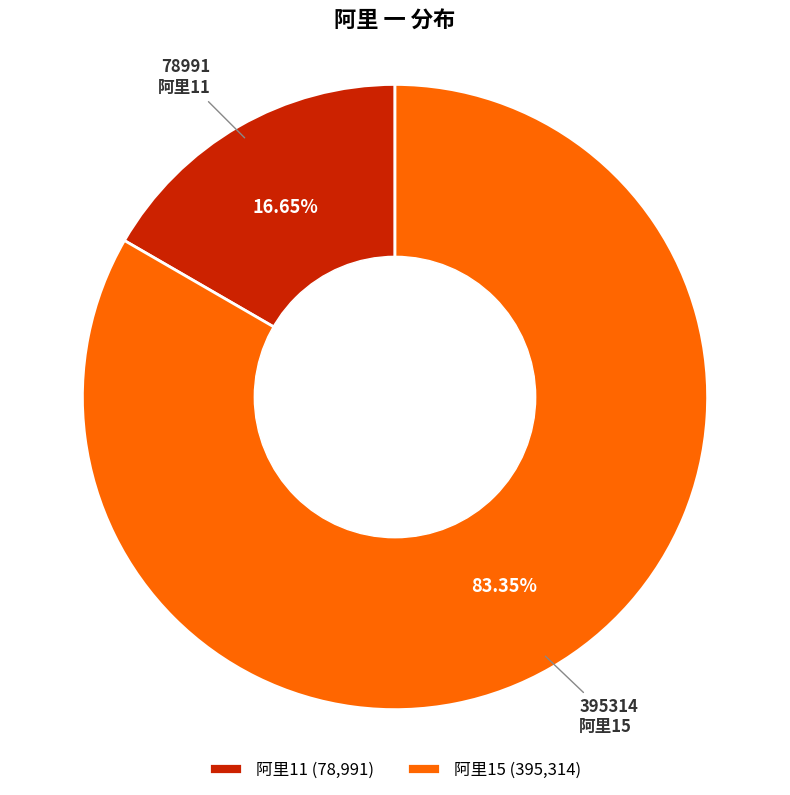

What percentage do 阿里11 and 阿里15 together represent?

100.0%